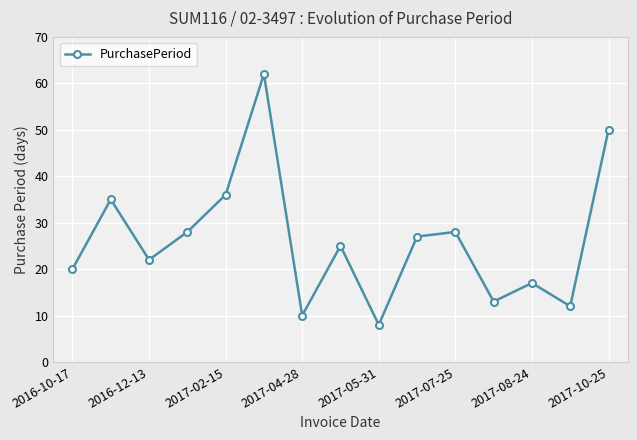

Reading left to right, what are all the values shown in this chart?

20	35	22	28	36	62	10	25	8	27	28	13	17	12	50